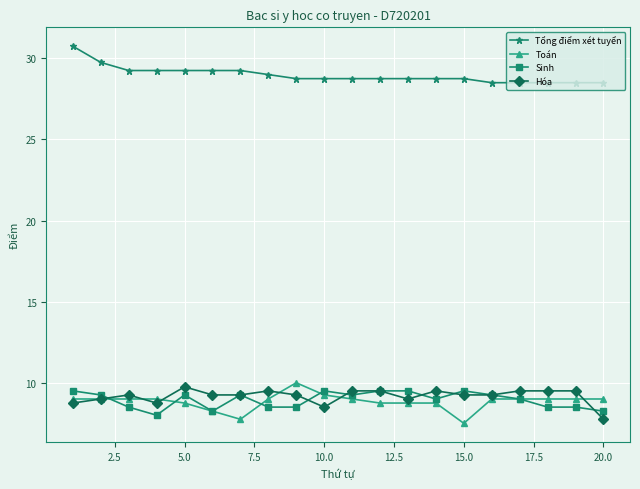

What is the maximum value shown in the chart?

30.8